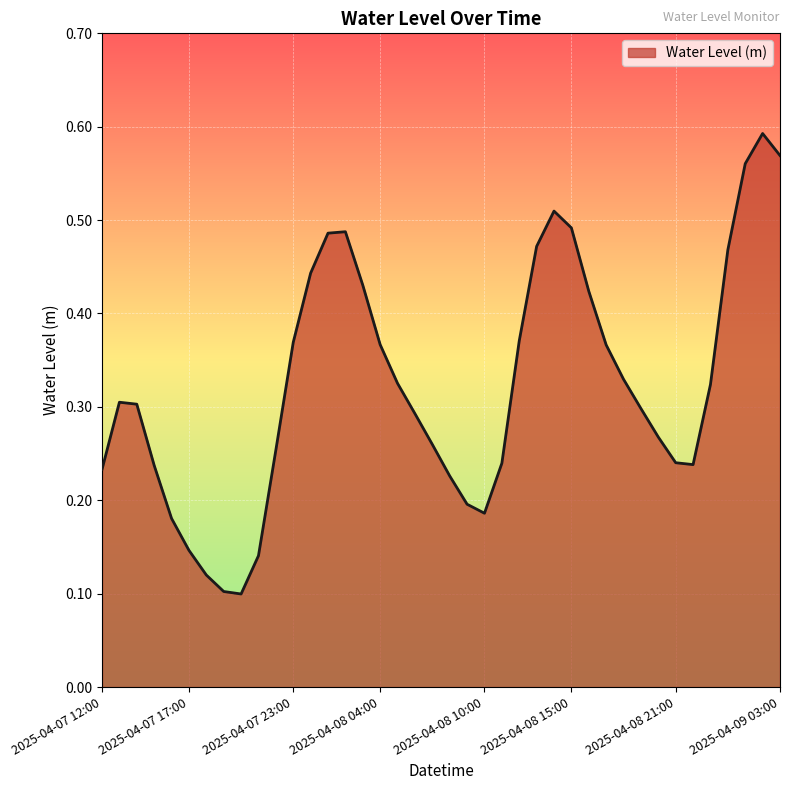

Does the chart have visible grid lines?

Yes